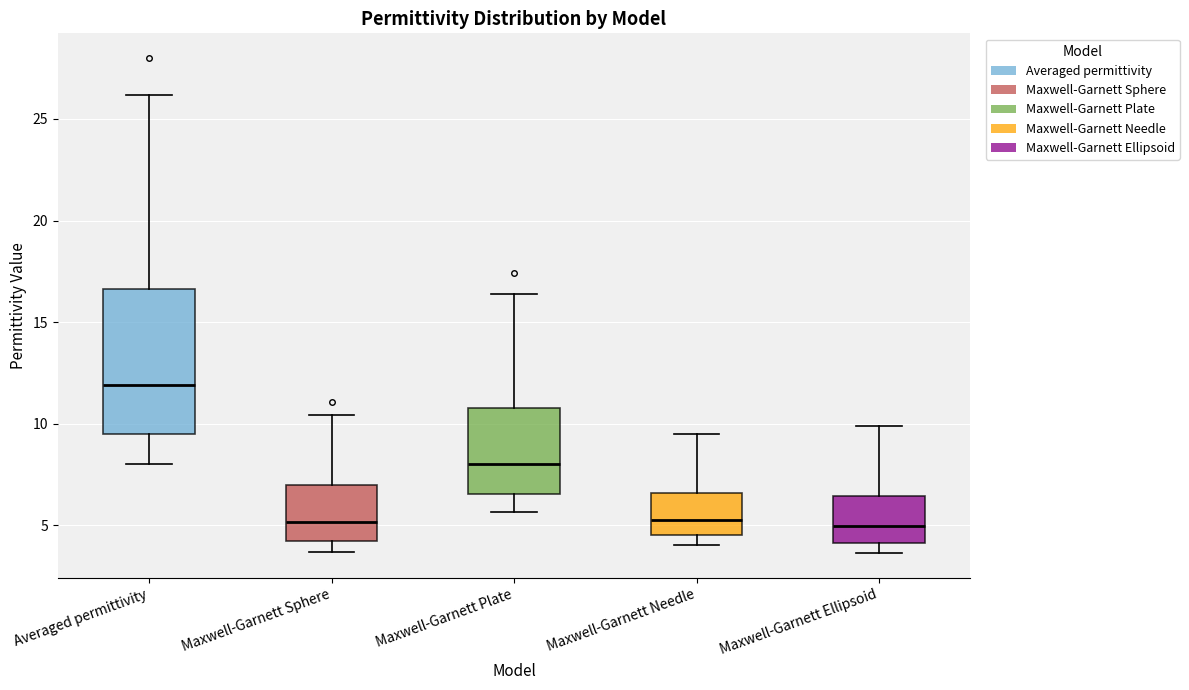

Reading left to right, transcribe this box plot: for each box, give where its median line is, the range the box spans, and where its two whiskers end, as read against the y-axis. The values are not printed on the chart, so give them approximately, as read against the axis.

Averaged permittivity: median 12.0, box 9.5 to 16.5, whiskers 8.0 to 26.0
Maxwell-Garnett Sphere: median 5.0, box 4.5 to 7.0, whiskers 3.5 to 10.5
Maxwell-Garnett Plate: median 8.0, box 6.5 to 11.0, whiskers 5.5 to 16.5
Maxwell-Garnett Needle: median 5.5, box 4.5 to 6.5, whiskers 4.0 to 9.5
Maxwell-Garnett Ellipsoid: median 5.0, box 4.0 to 6.5, whiskers 3.5 to 10.0